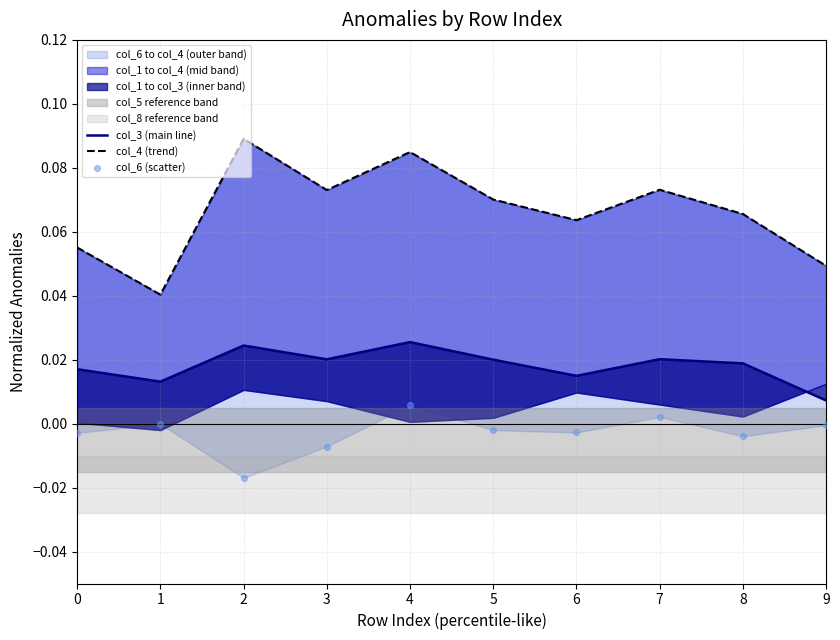

At how many categories does at least one series exceed 0?

10